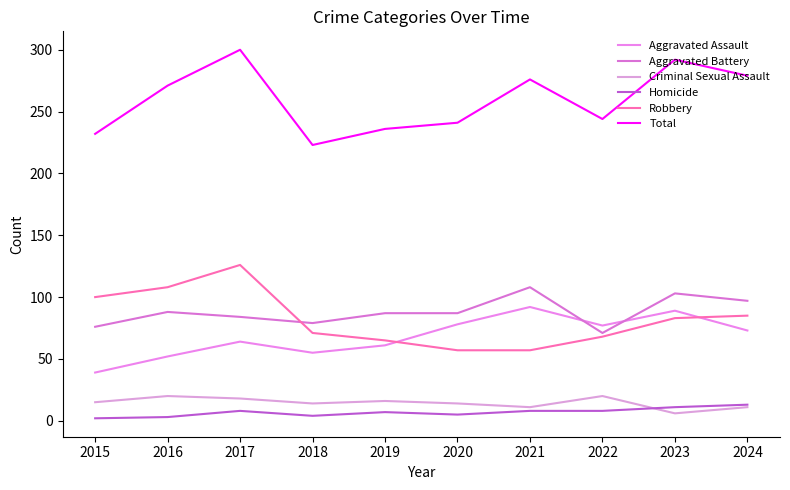

Does the chart display data point markers on the line(s)?

No